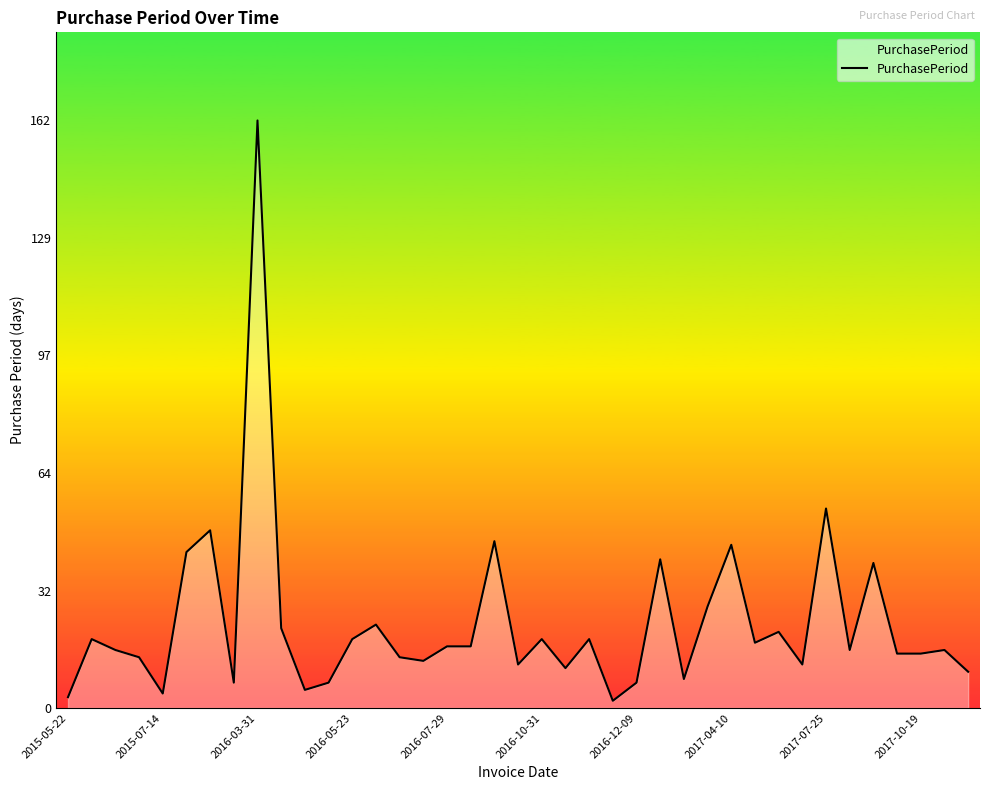

What is the difference between the maximum and minimum values?

160